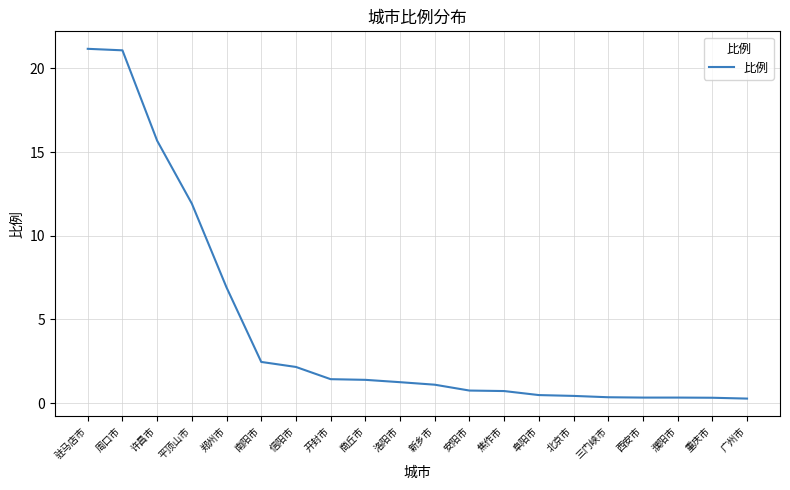

Is this an area chart (filled region under the line)?

No